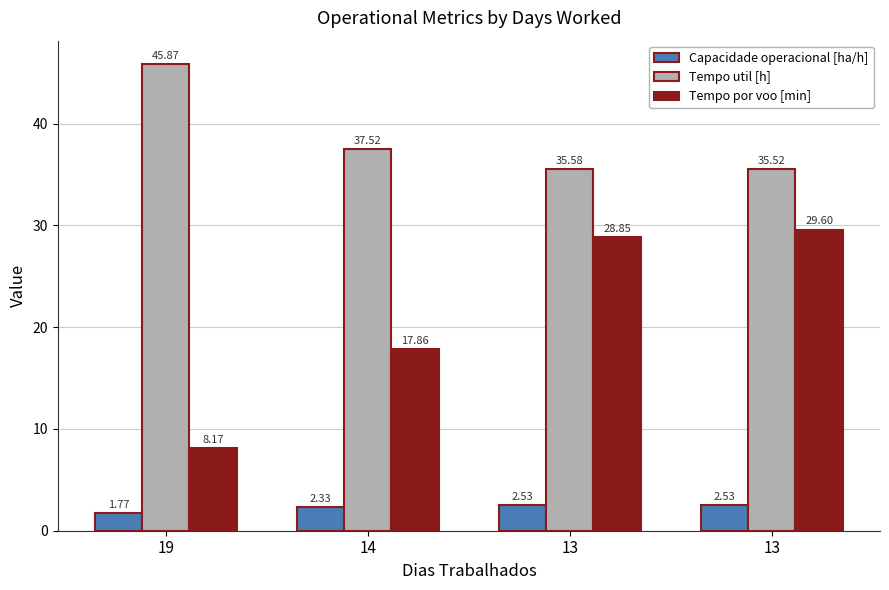

Count the number of data series in this chart.

3